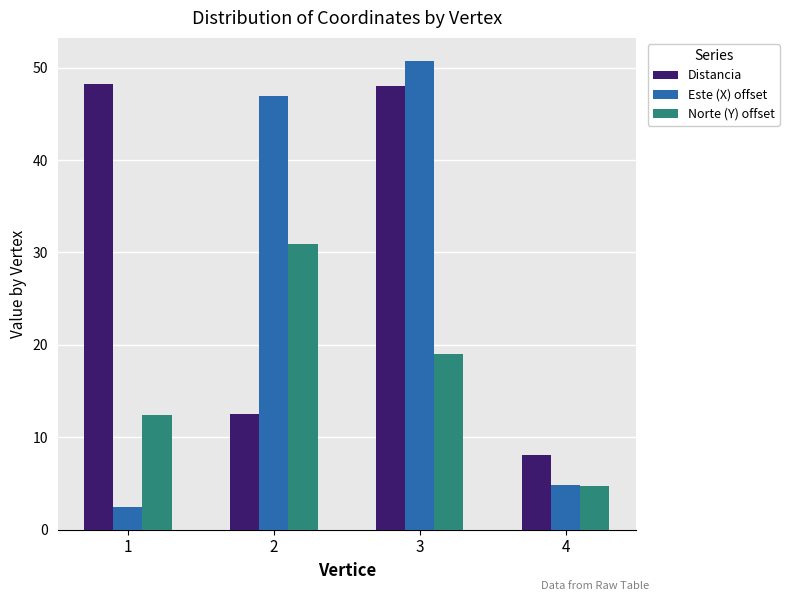

What is the value of the Norte (Y) offset bar at the 1st from the left?

12.4